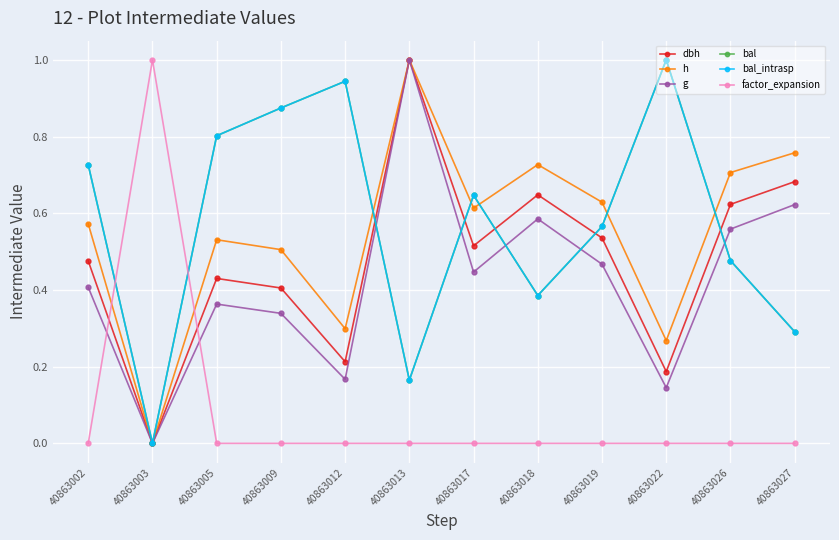

Which series has the largest range (max minus min)?

dbh